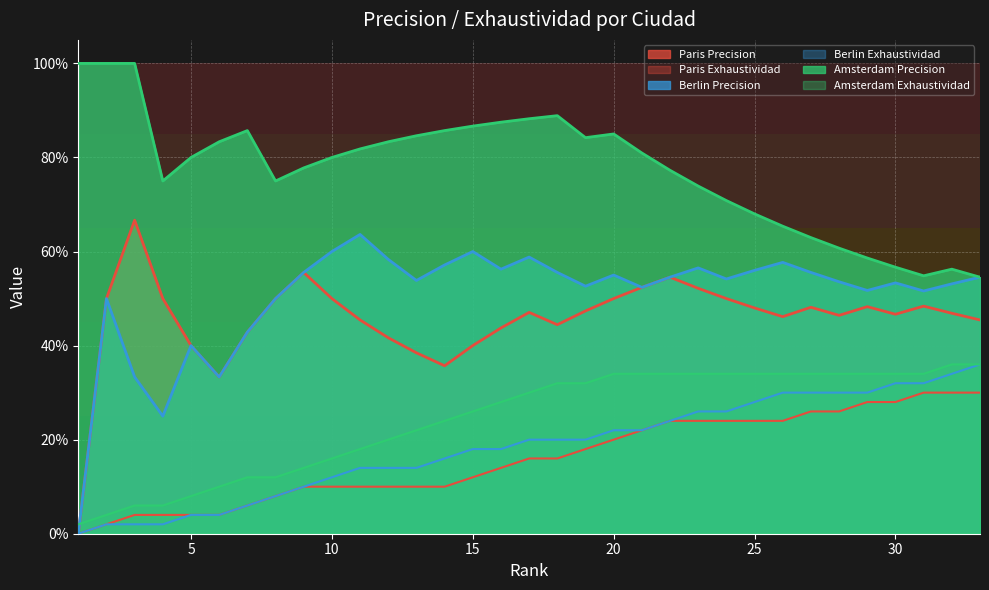

At how many categories does at least one series exceed 0?

33